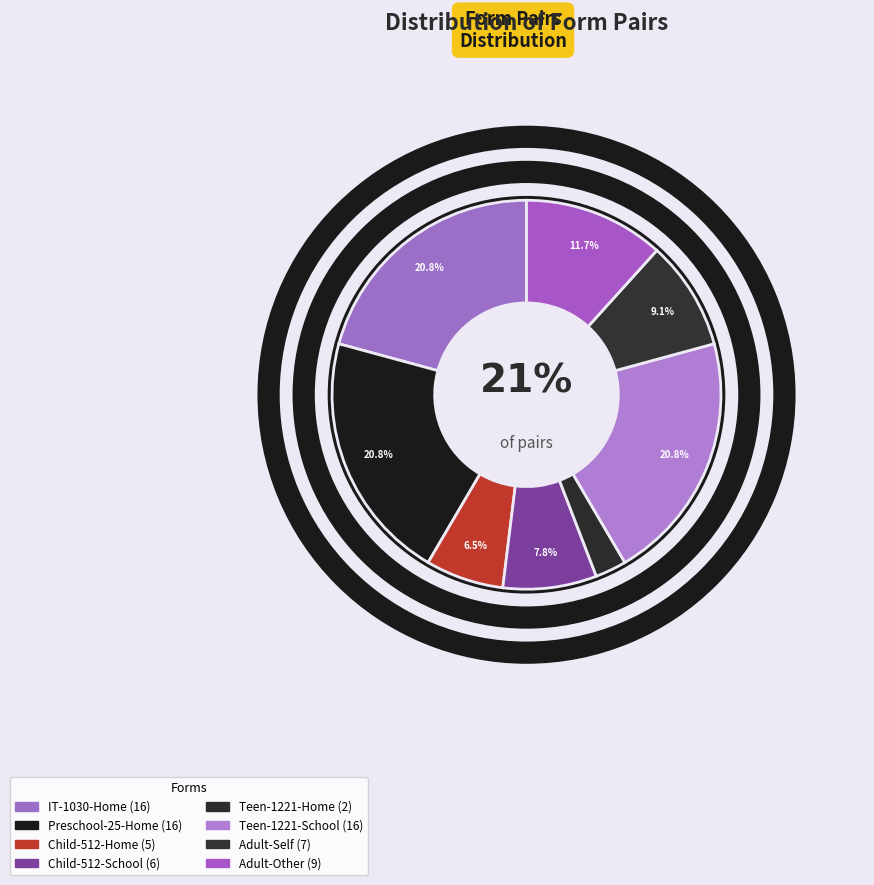

To the nearest percent, what is the combined percentage of Preschool-25-Home and Teen-1221-Home?

23%